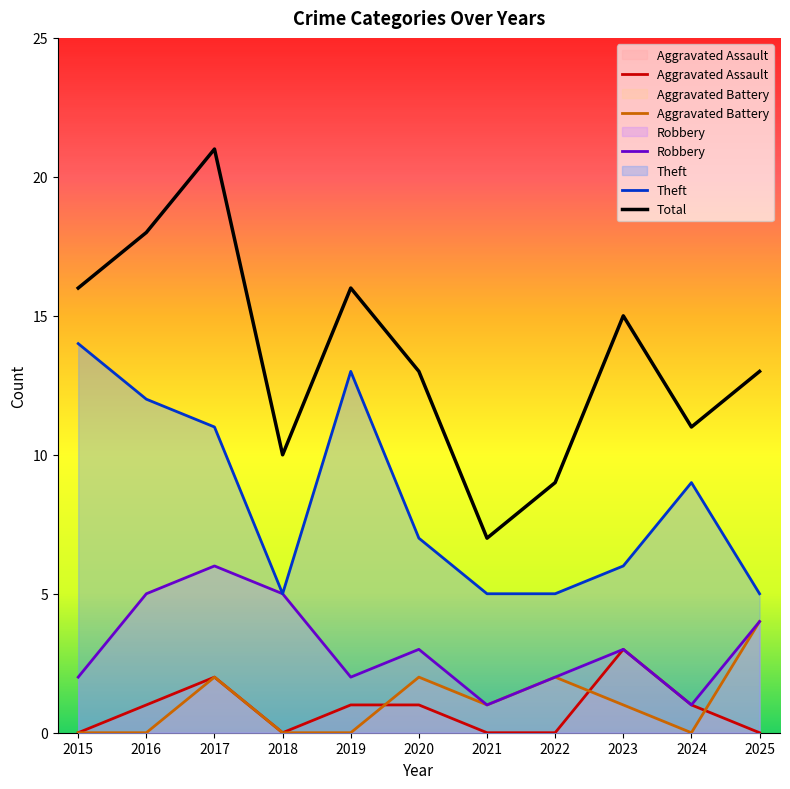

What is the difference between the highest and lowest values at 2021?

7